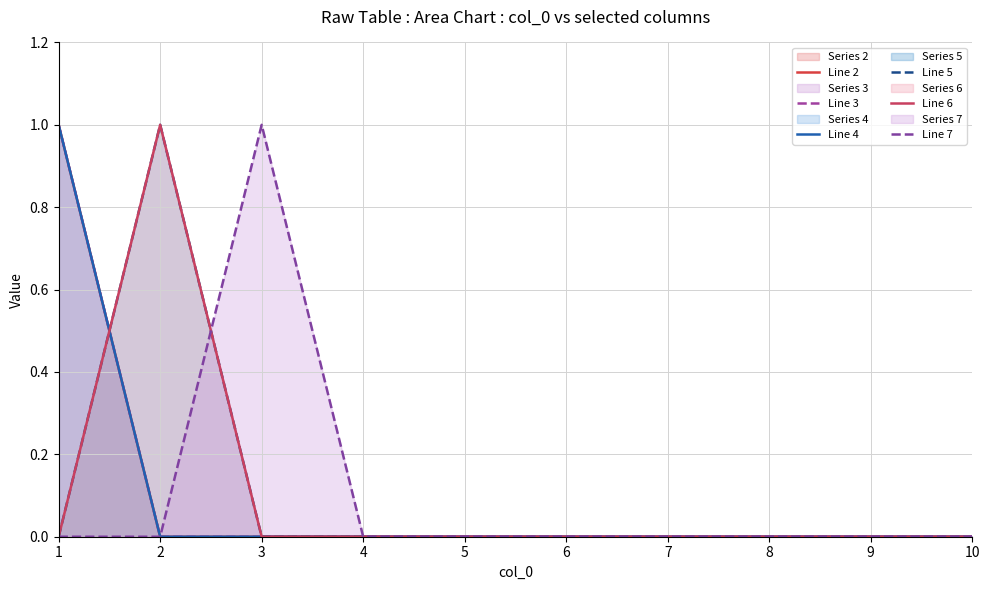

At which category does the chart reach its minimum across all series?

2